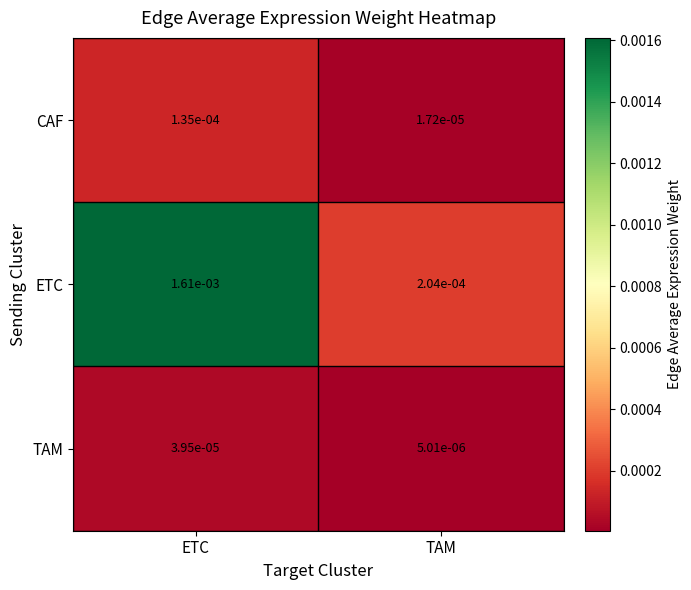

At which category is the sum across all series the highest?

ETC